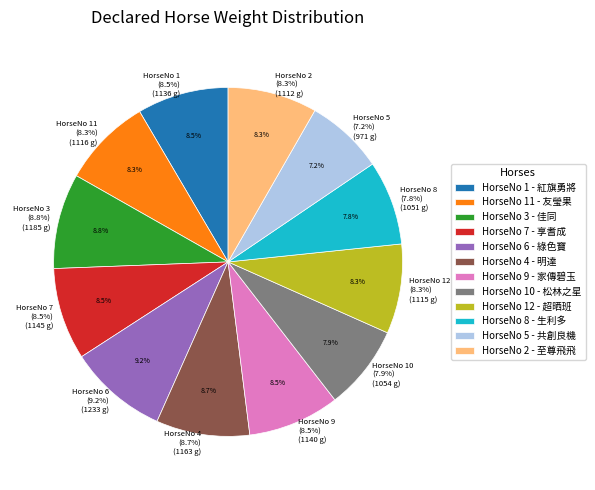

What percentage is NOT represented by 6?

90.8%